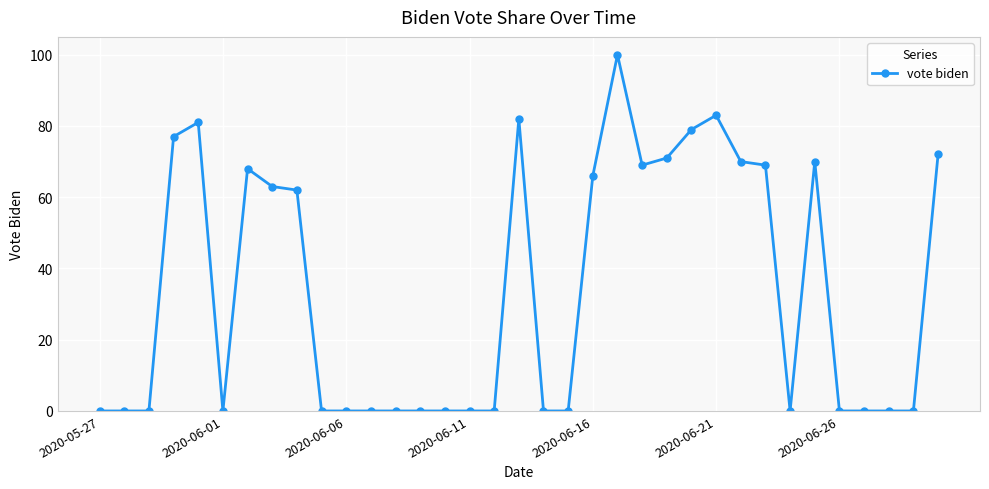

What is the average value?

34